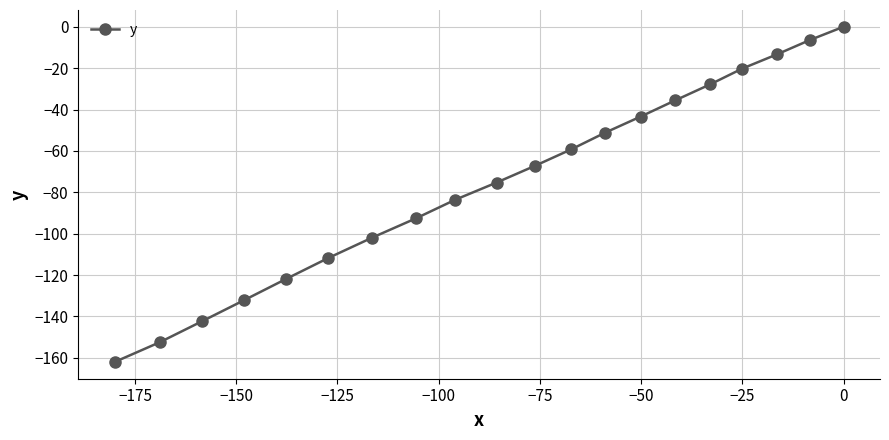

What is the minimum value shown in the chart?

-162.0